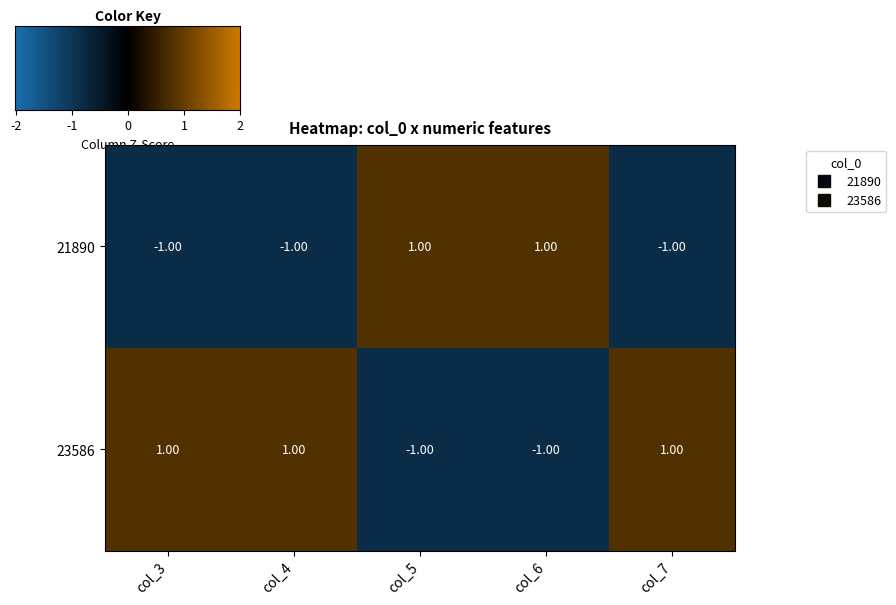

Which series has the largest total across all categories?

23586